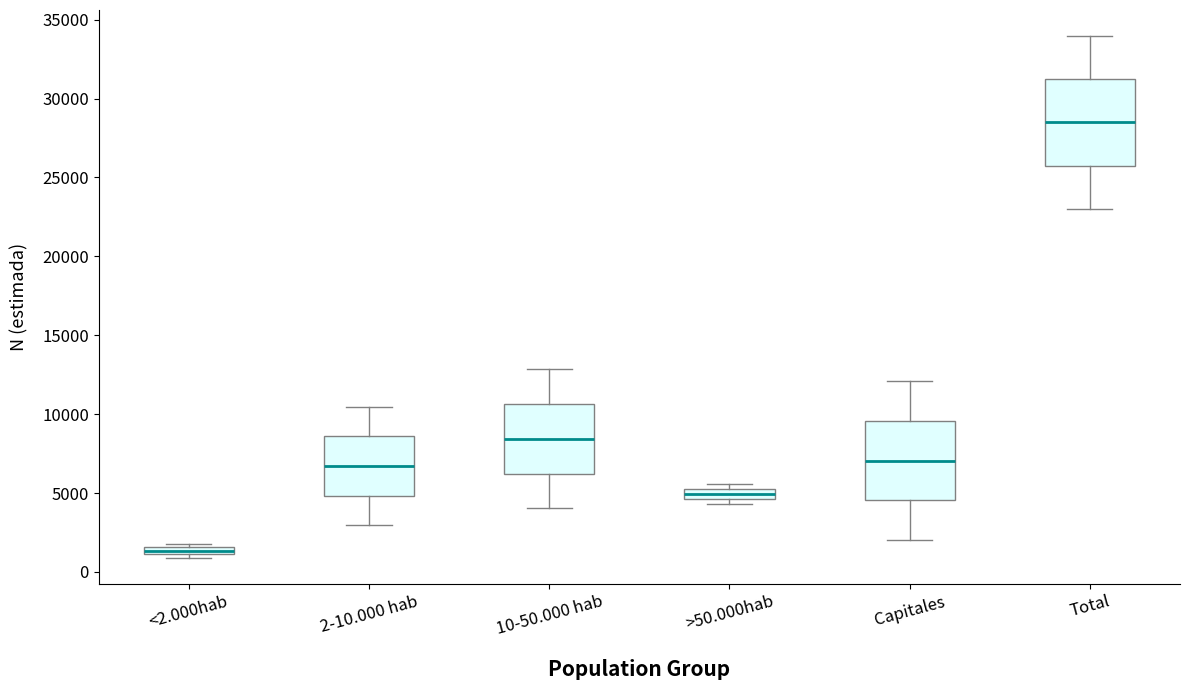

Which box has the highest median line?

Total